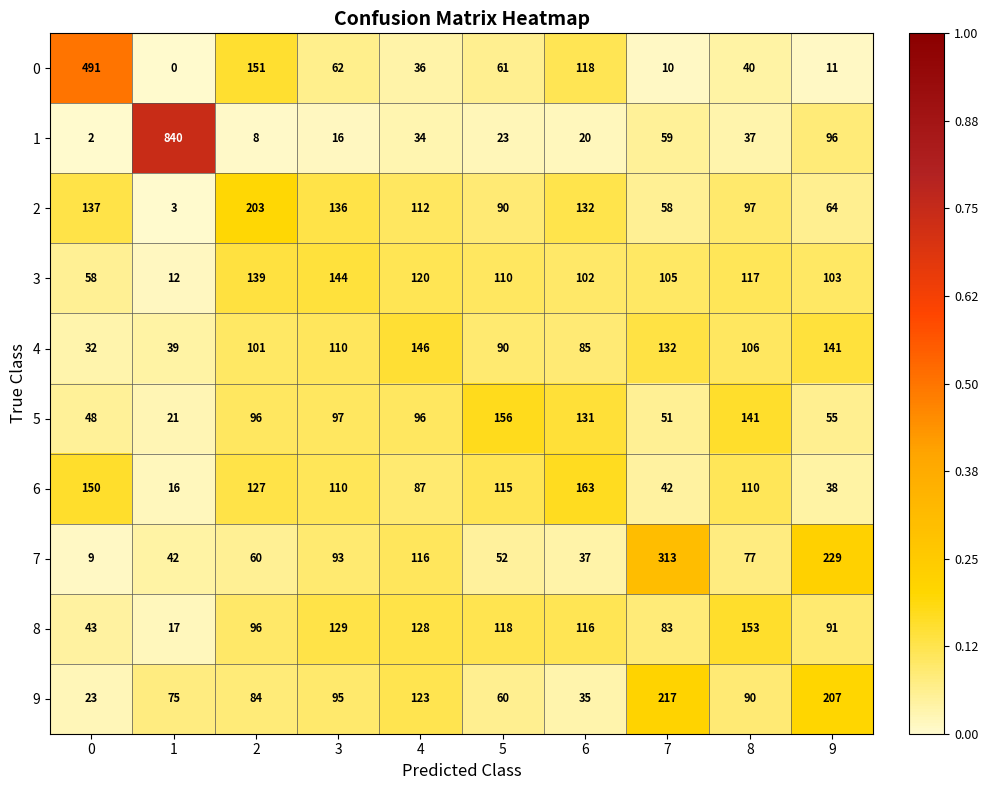

List the series in order of their peak value, lowest first.

3, 4, 8, 5, 6, 2, 9, 7, 0, 1